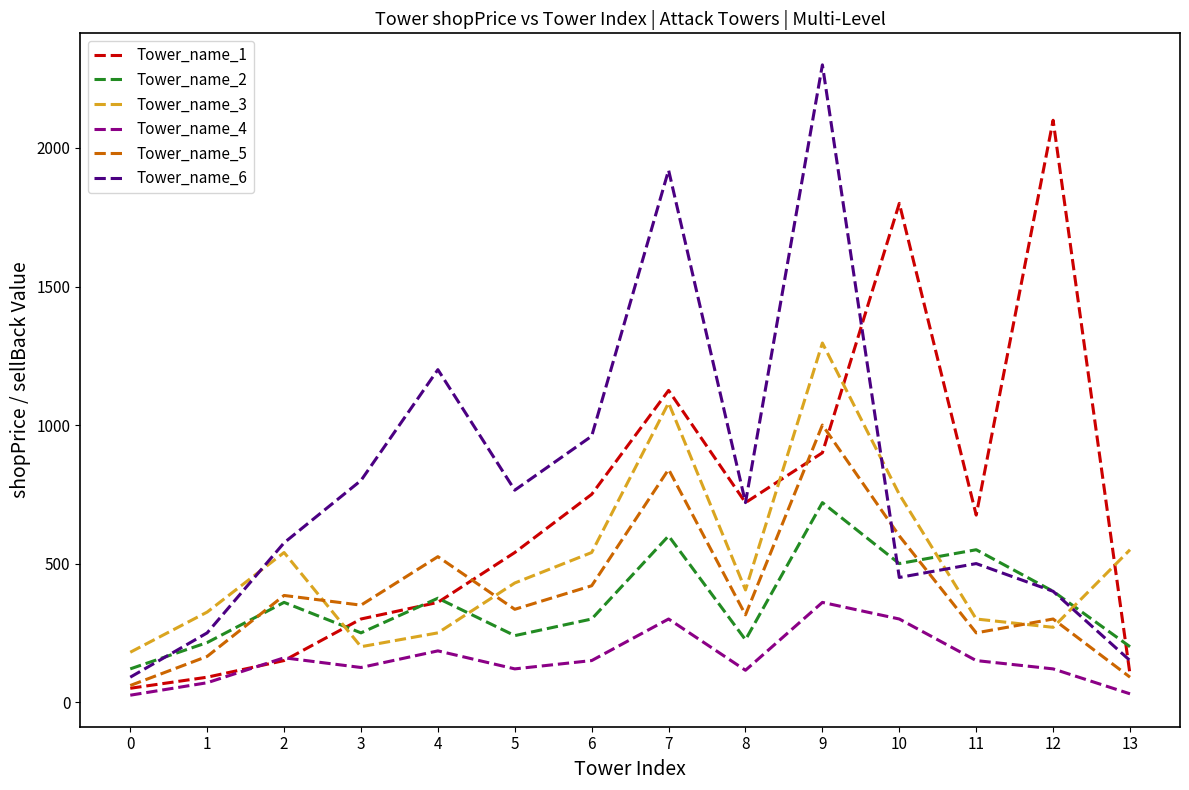

How many values in the Tower_name_3 series are below 430?

7